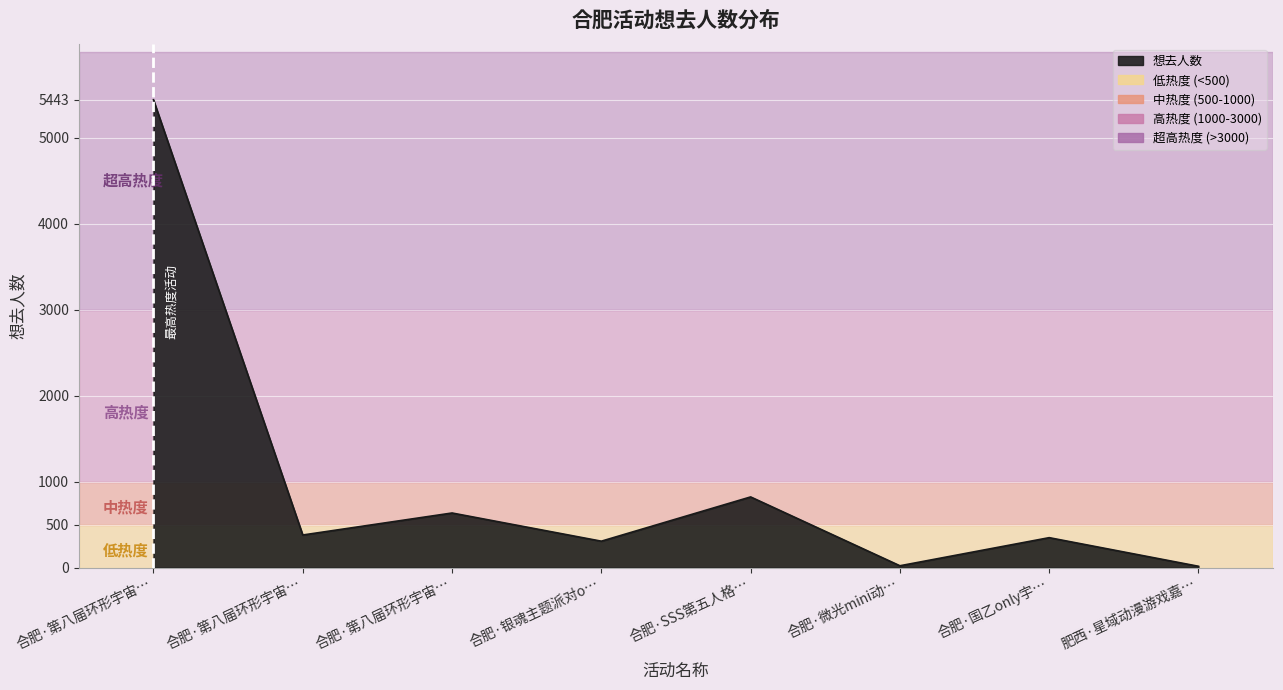

What is the difference between the maximum and minimum values?

5428